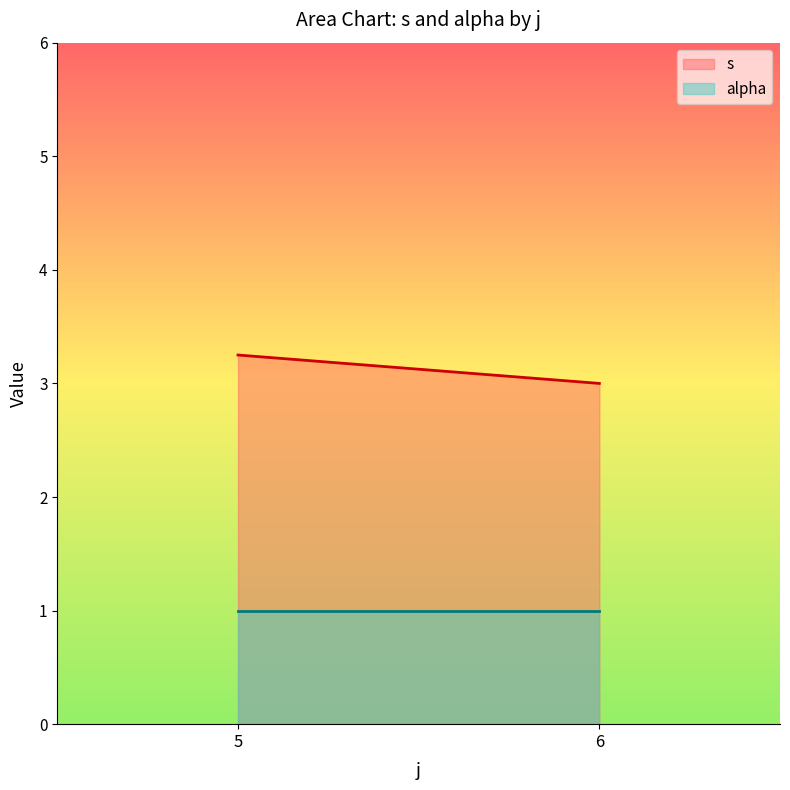

What is the highest value of the alpha series?

1.0